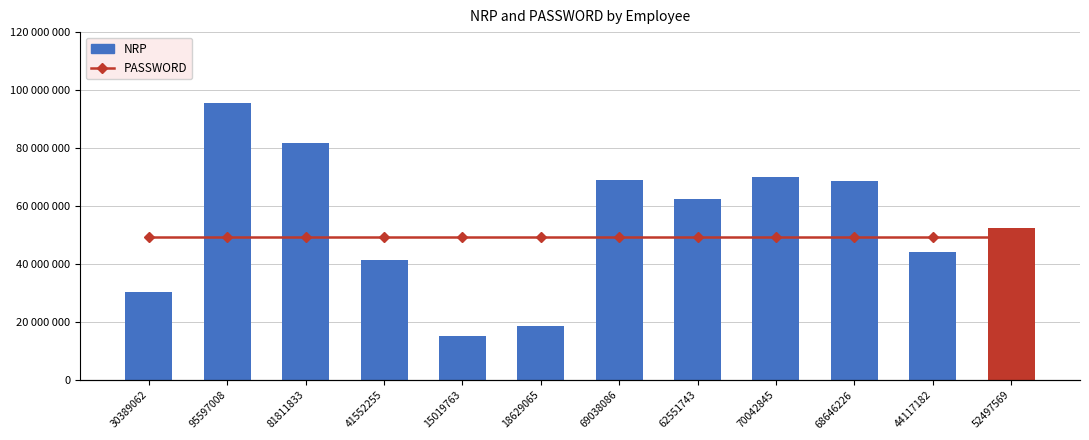

At which category is the sum across all series the highest?

95597008